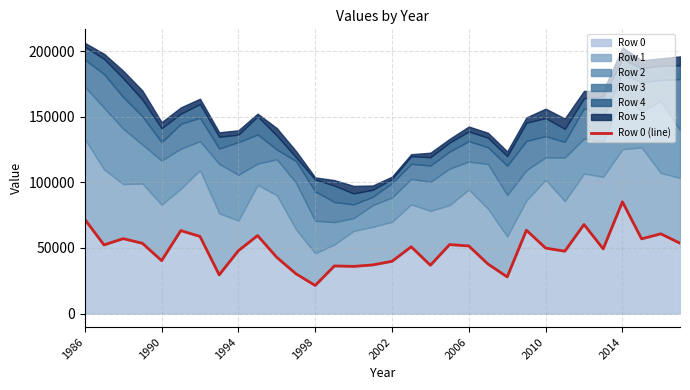

What is the maximum value for Row 0?

85162